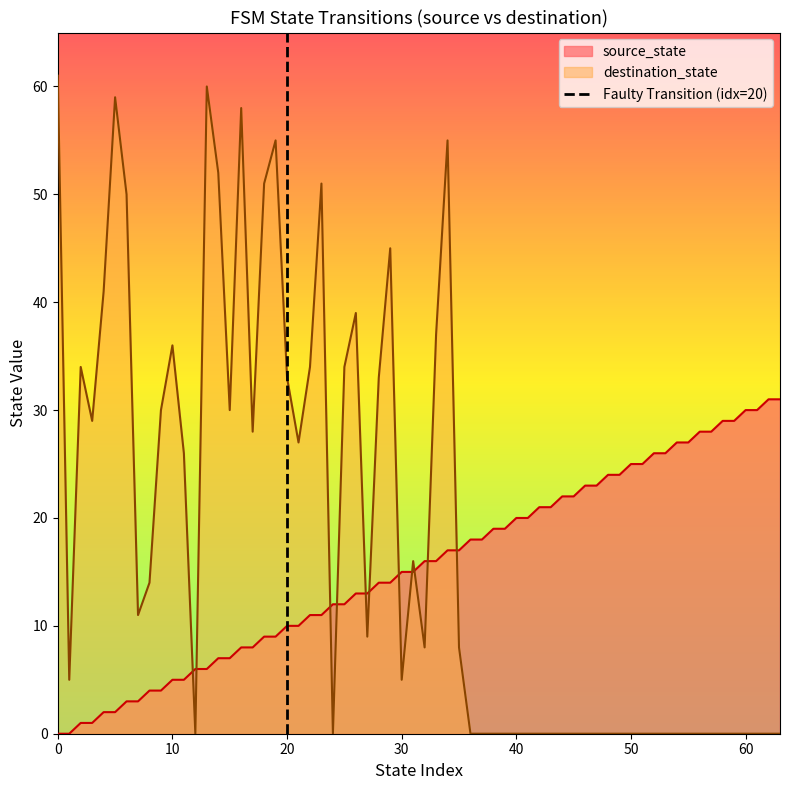

After their last crossing, which series has the higher values: source_state or destination_state?

source_state